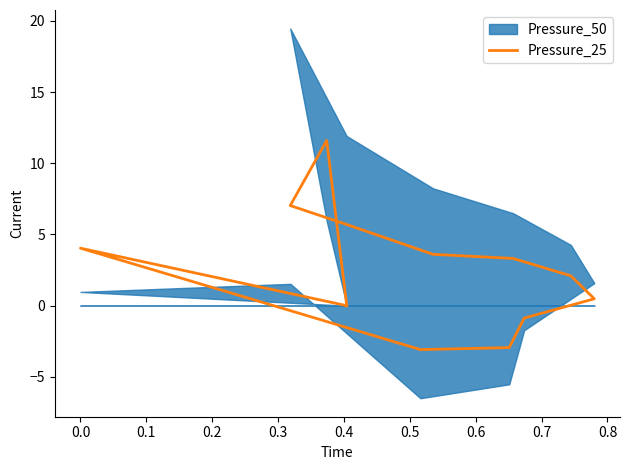

Is it true that the value at 0.5 is 2.1?

True